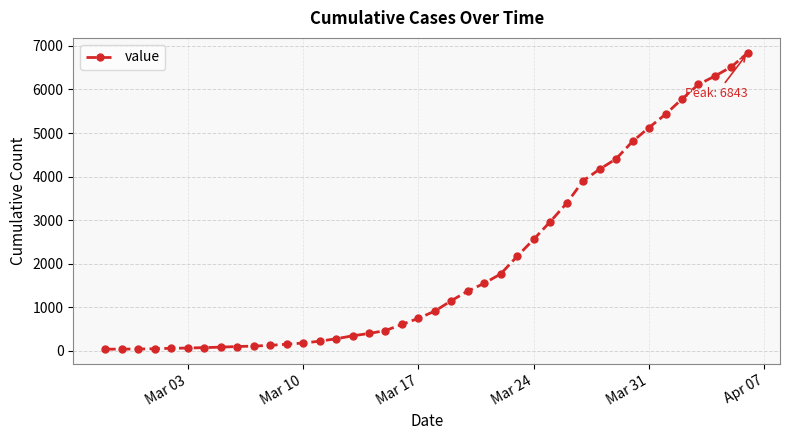

How many data points are less than 916?

20